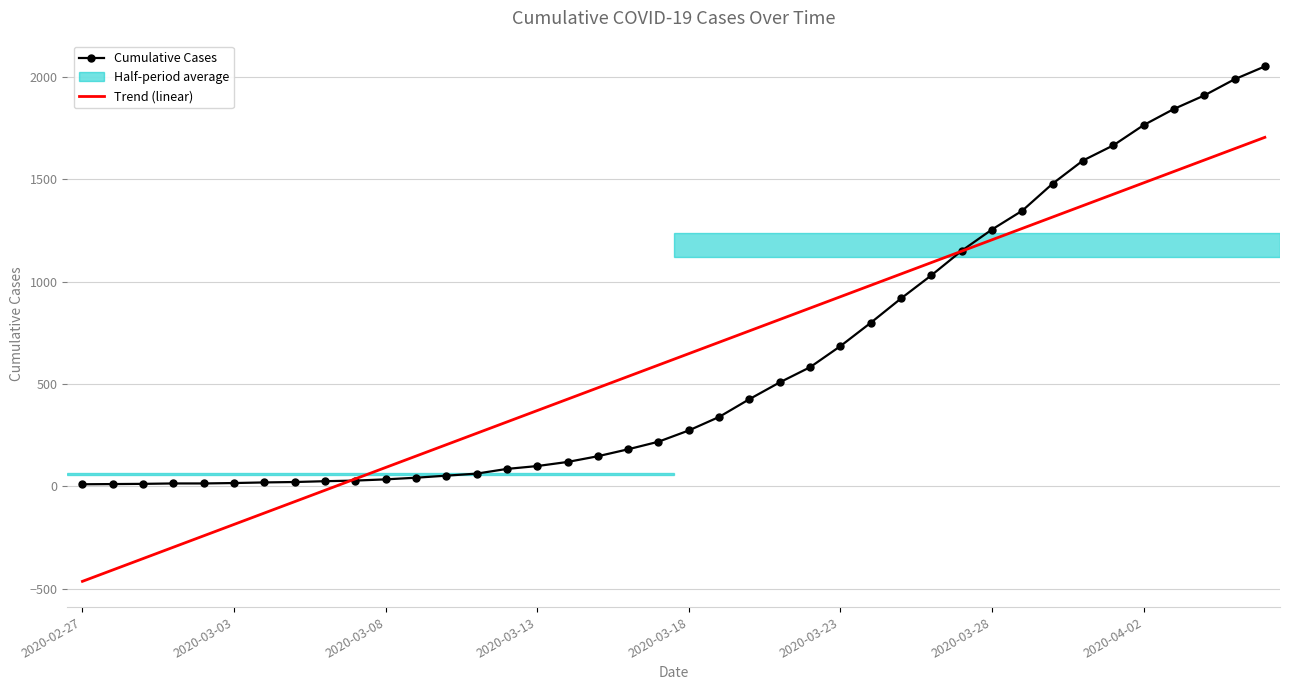

True or false: Trend (linear) has more than 0 points higher than both neighbors.

False